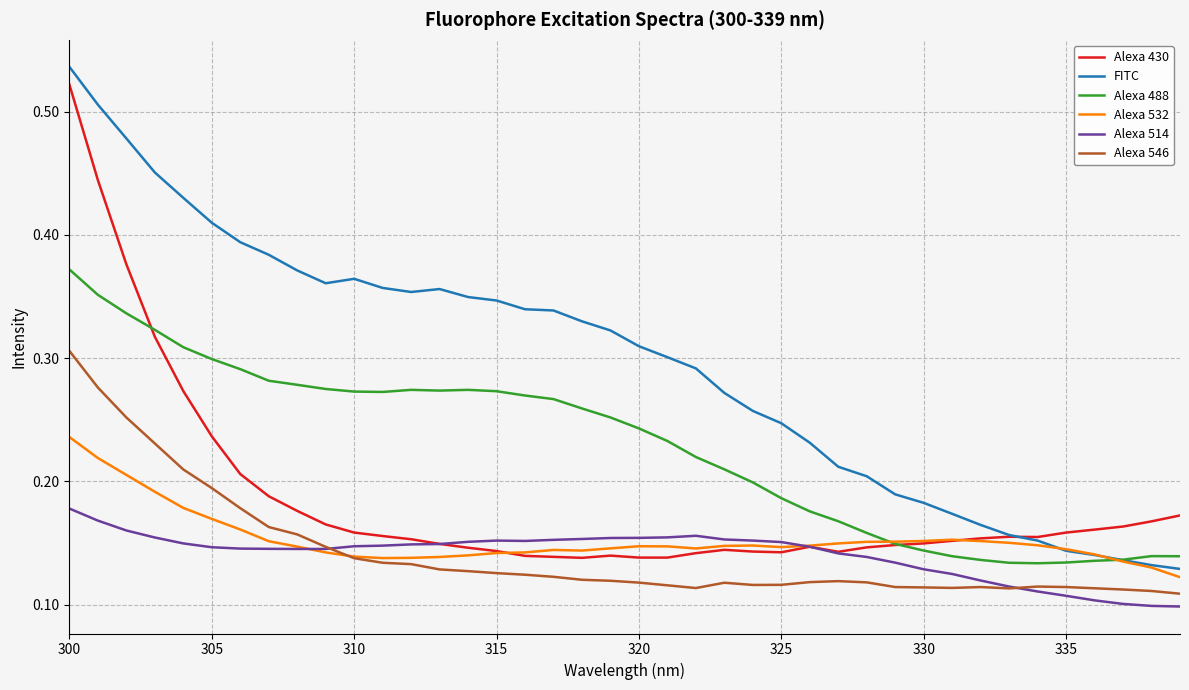

What are all the series names shown in the legend?

Alexa 430, FITC, Alexa 488, Alexa 532, Alexa 514, Alexa 546